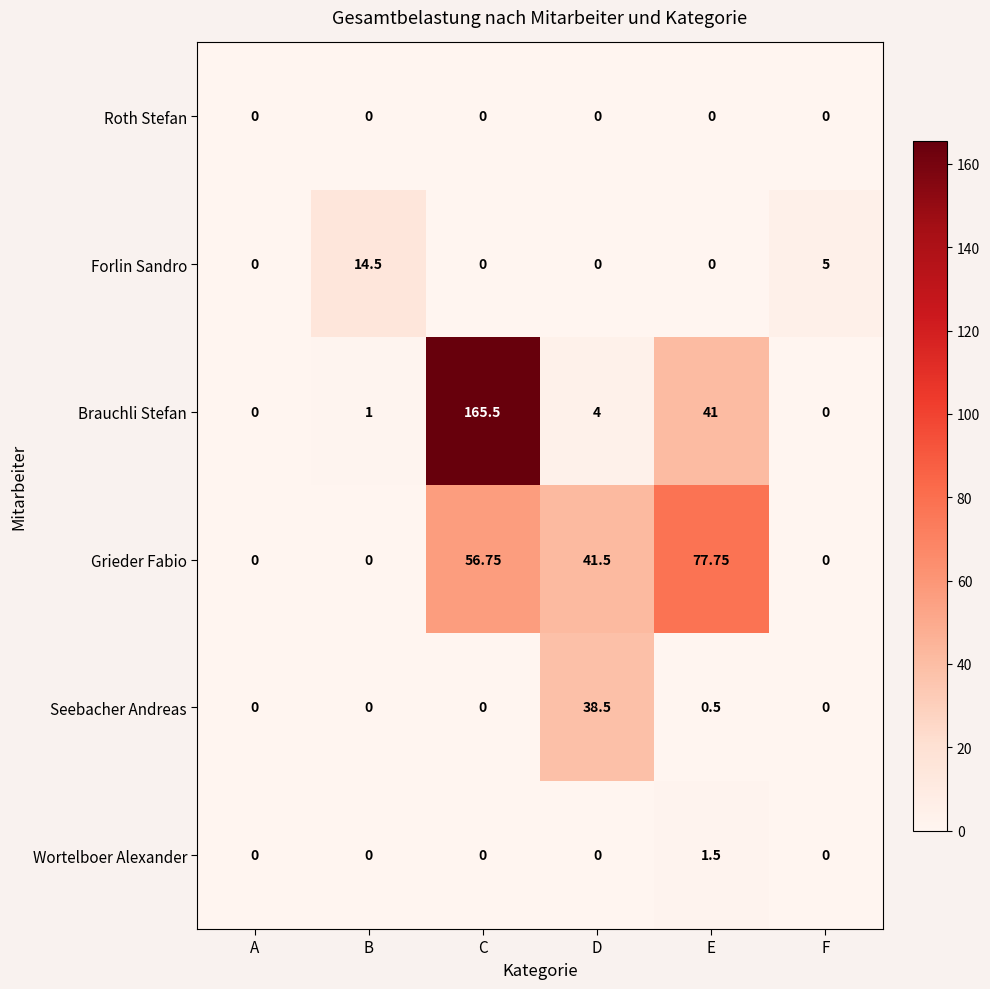

At how many categories does at least one series exceed 73?

2